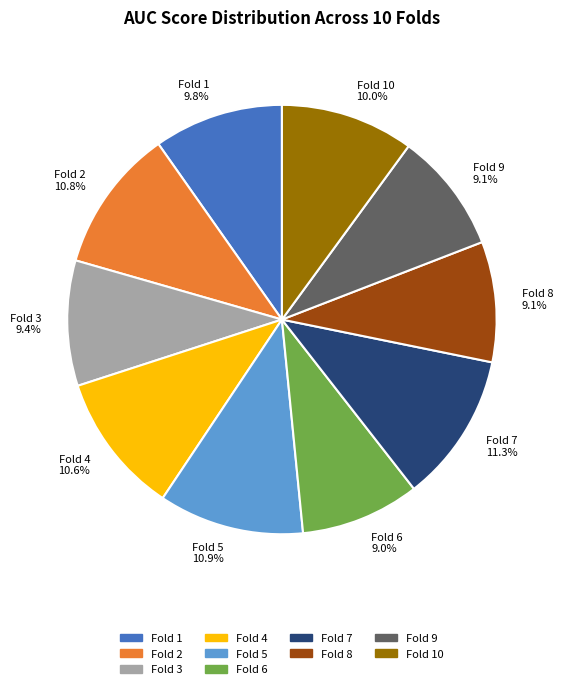

Is there any slice that represents more than half of the pie?

No